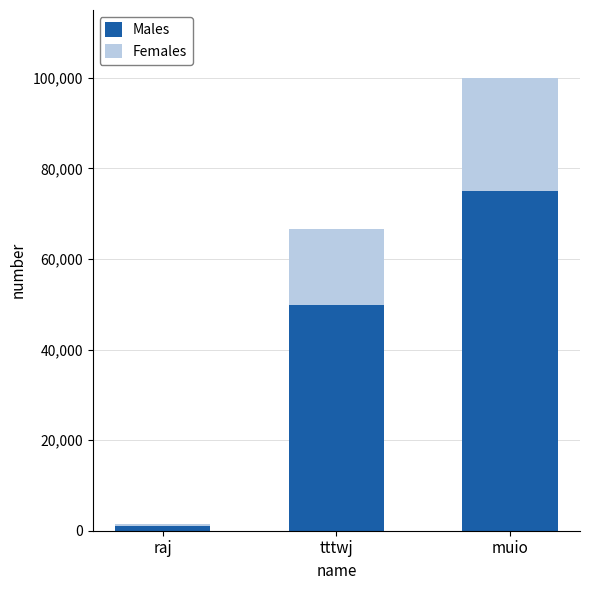

Does the chart contain stacked bars?

Yes